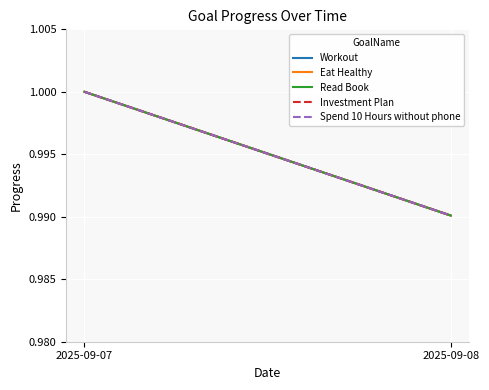

What is the total value across all series at 2025-09-07?

5.0